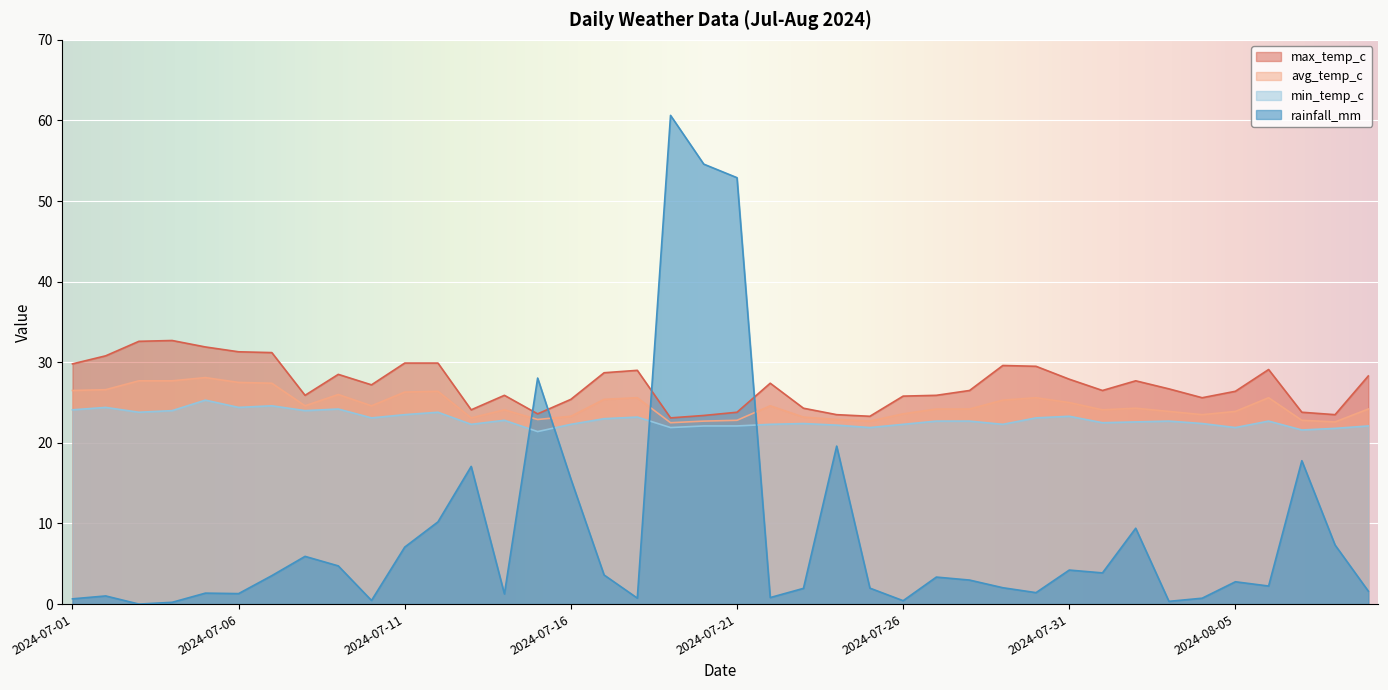

What is the label of the 23rd point from the right?

2024-07-18